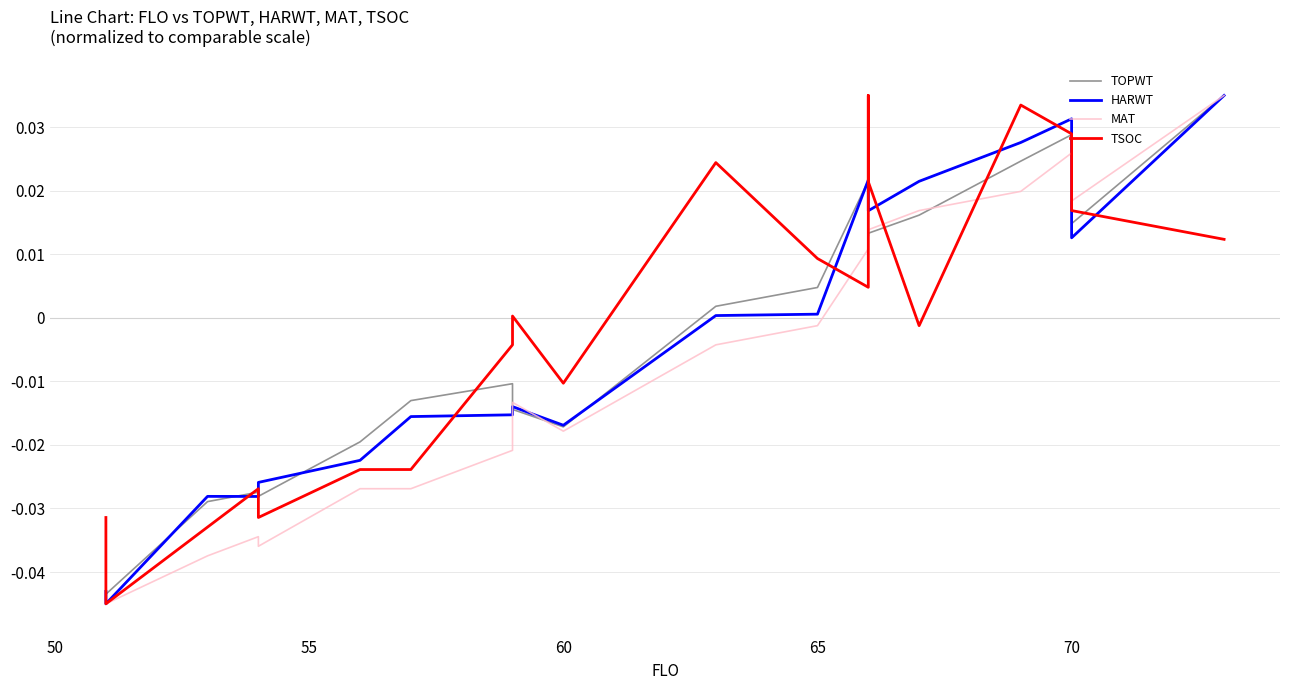

What is the difference between the maximum and second lowest values in the MAT series?

0.1